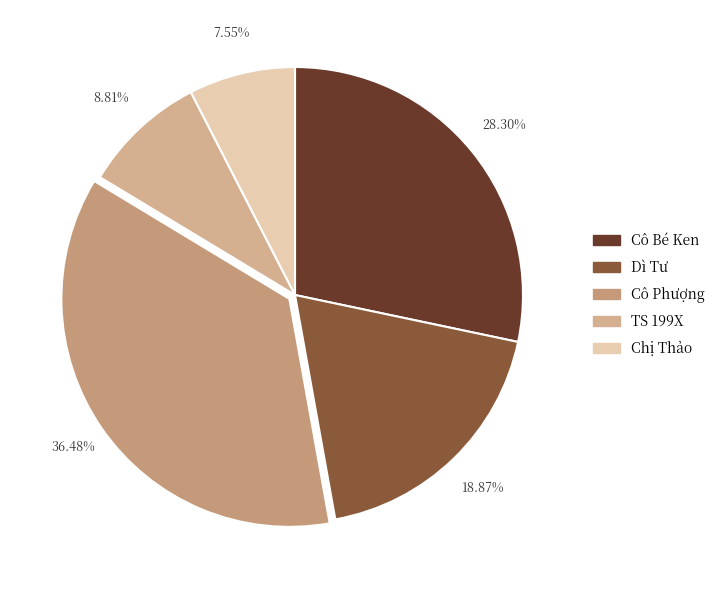

Is there a majority slice in this chart?

No